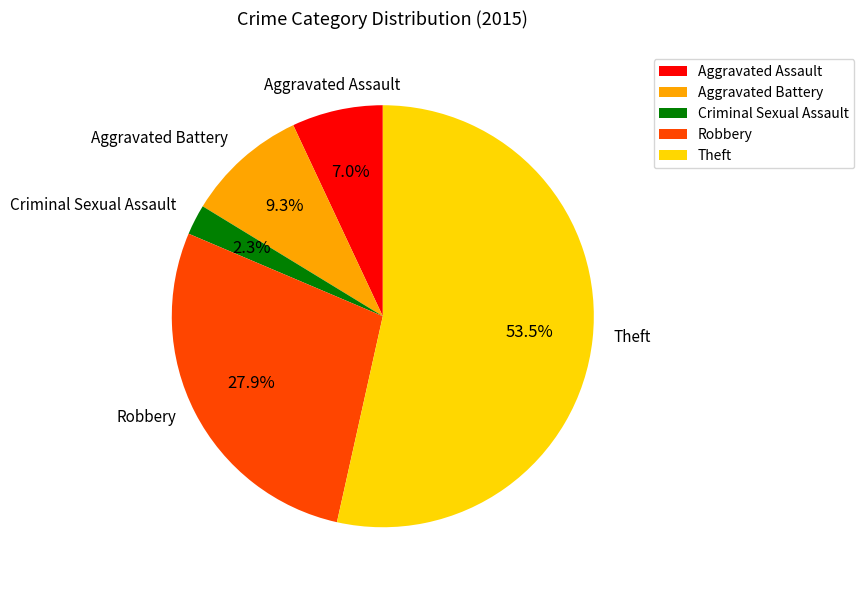

To the nearest percent, what is the average slice percentage?

20%